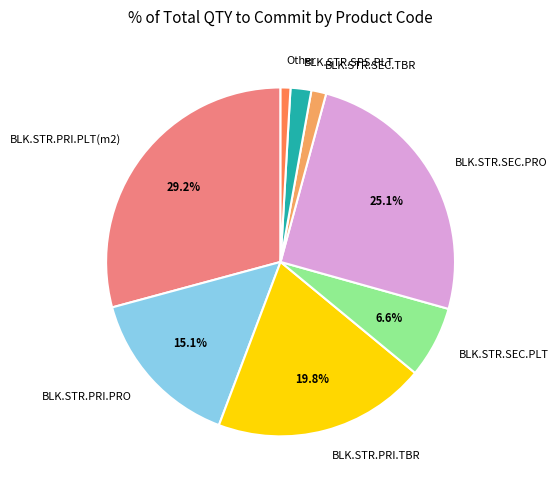

What is the total percentage of BLK.STR.PRI.TBR and BLK.STR.SEC.PLT?

26.4%